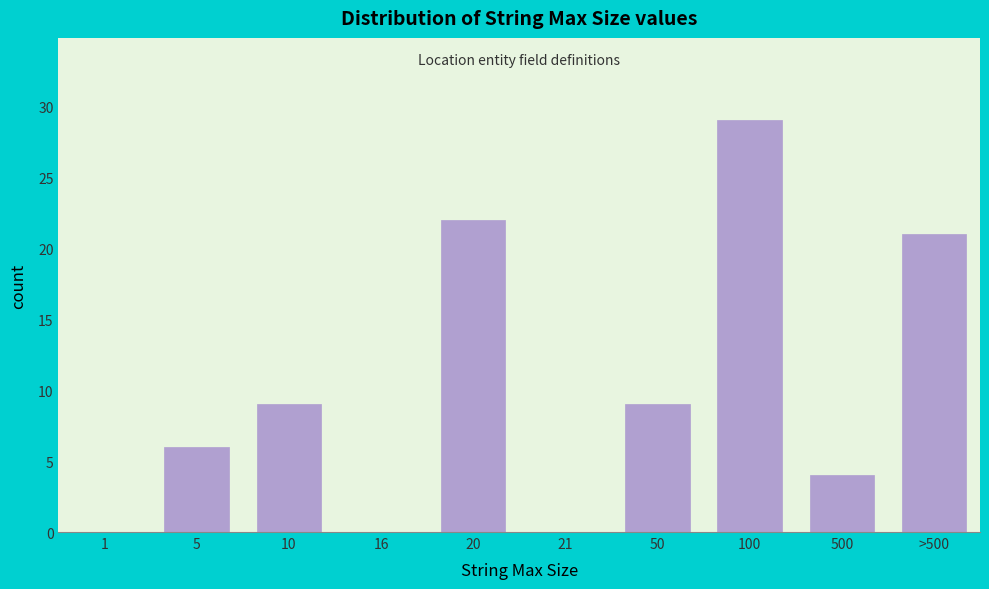

Reading left to right, what are all the values shown in this chart?

1=0	5=6	10=9	16=0	20=22	21=0	50=9	100=29	500=4	>500=21